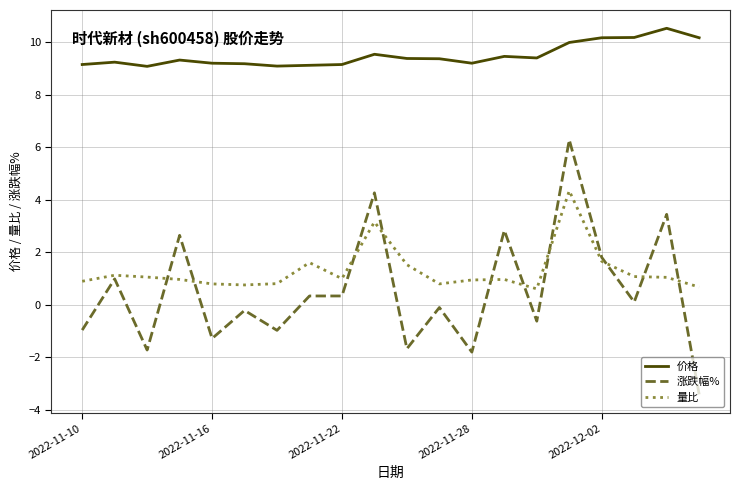

List the series in order of their peak value, lowest first.

量比, 涨跌幅%, 价格